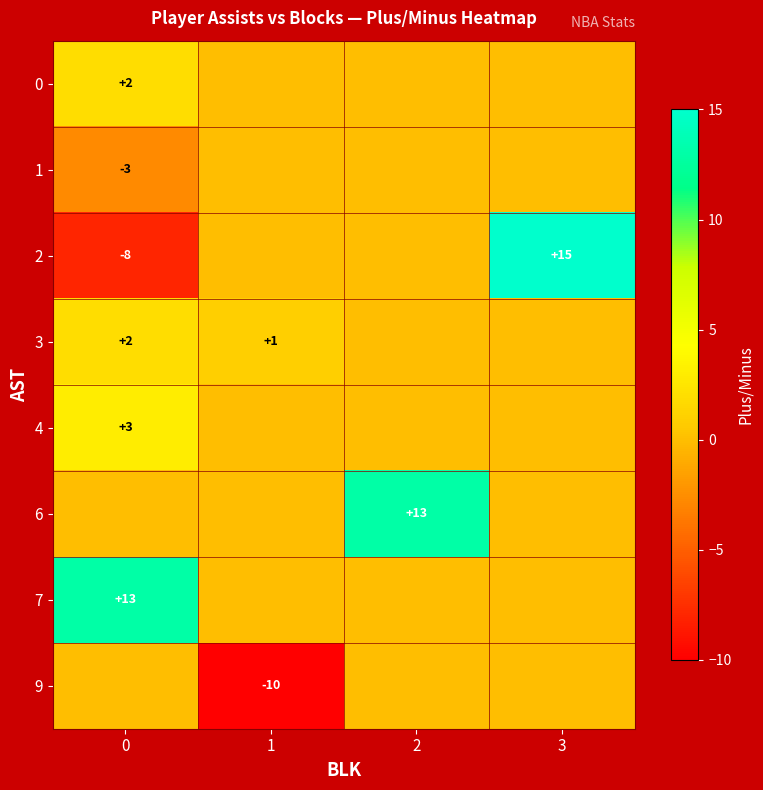

The 3 series shows 2 at 0. True or false?

True